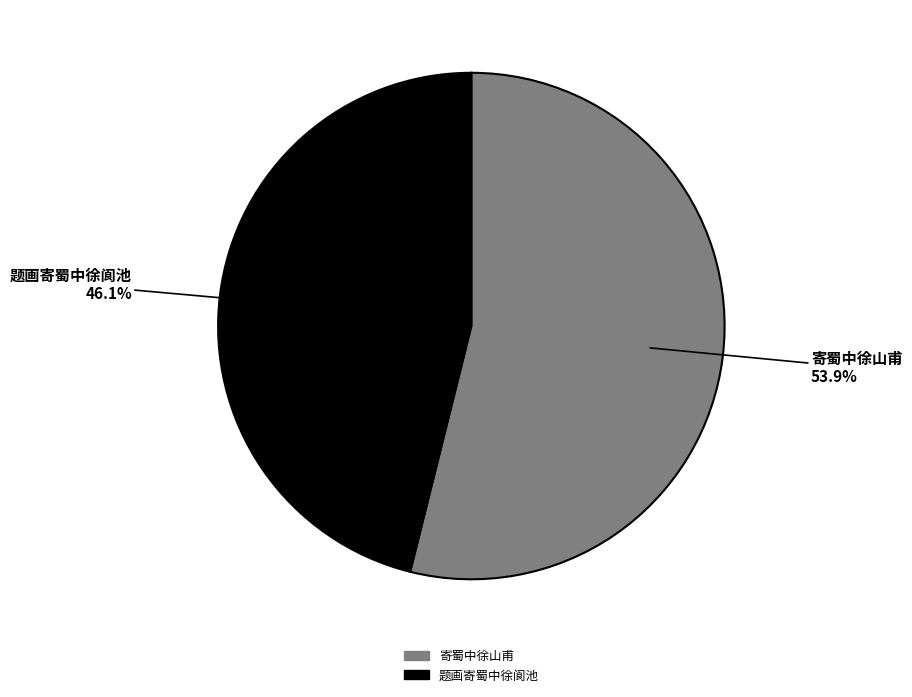

Between 题画寄蜀中徐阆池 and 寄蜀中徐山甫, which is larger?

寄蜀中徐山甫